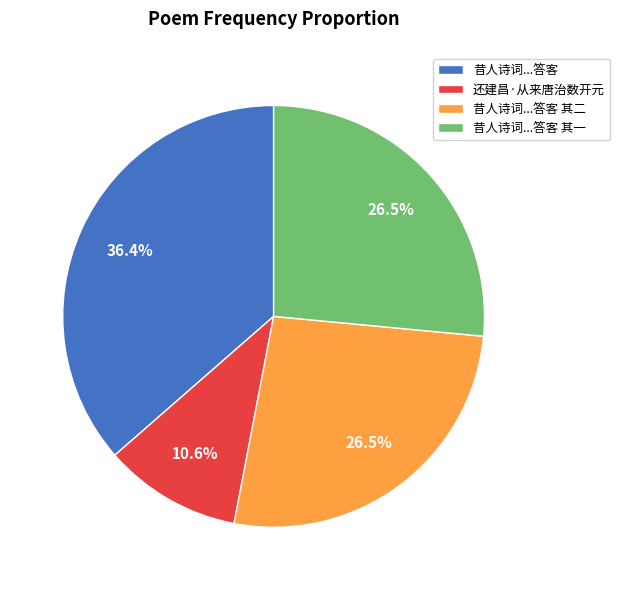

Which has a higher value, 昔人诗词...答客 其二 or 昔人诗词...答客?

昔人诗词...答客